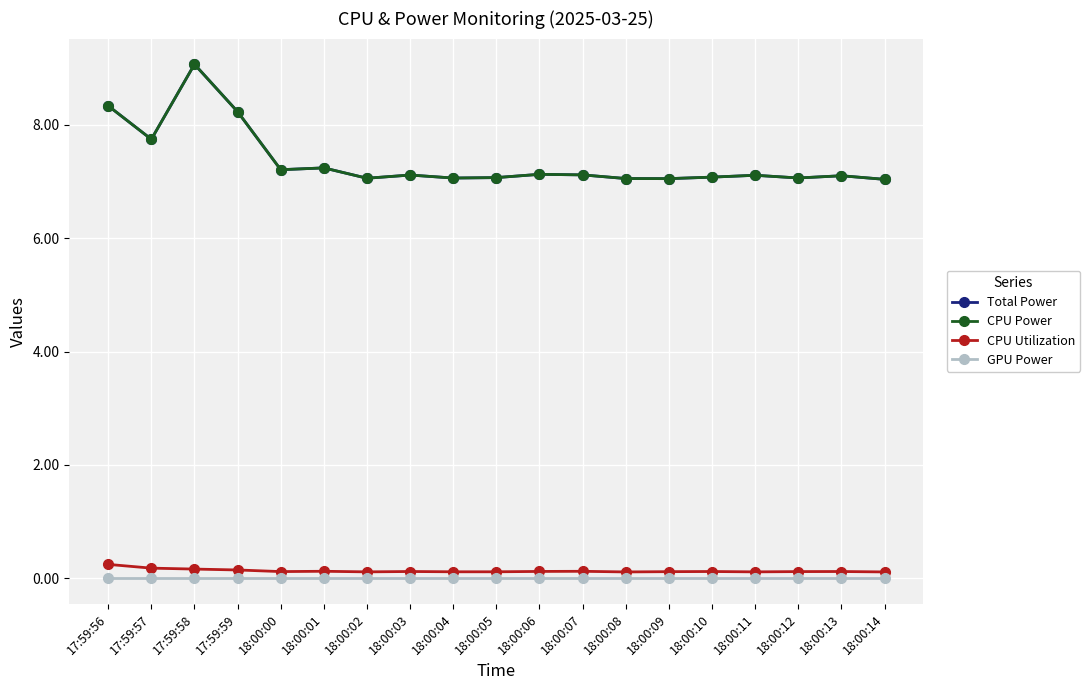

Reading left to right, what are all the values shown in this chart?

Total Power: 8.3	7.7	9.1	8.2	7.2	7.2	7.1	7.1	7.1	7.1	7.1	7.1	7.1	7.0	7.1	7.1	7.1	7.1	7.0
CPU Power: 8.3	7.7	9.1	8.2	7.2	7.2	7.1	7.1	7.1	7.1	7.1	7.1	7.1	7.0	7.1	7.1	7.1	7.1	7.0
CPU Utilization: 0.2	0.2	0.2	0.1	0.1	0.1	0.1	0.1	0.1	0.1	0.1	0.1	0.1	0.1	0.1	0.1	0.1	0.1	0.1
GPU Power: 0.0	0.0	0.0	0.0	0.0	0.0	0.0	0.0	0.0	0.0	0.0	0.0	0.0	0.0	0.0	0.0	0.0	0.0	0.0